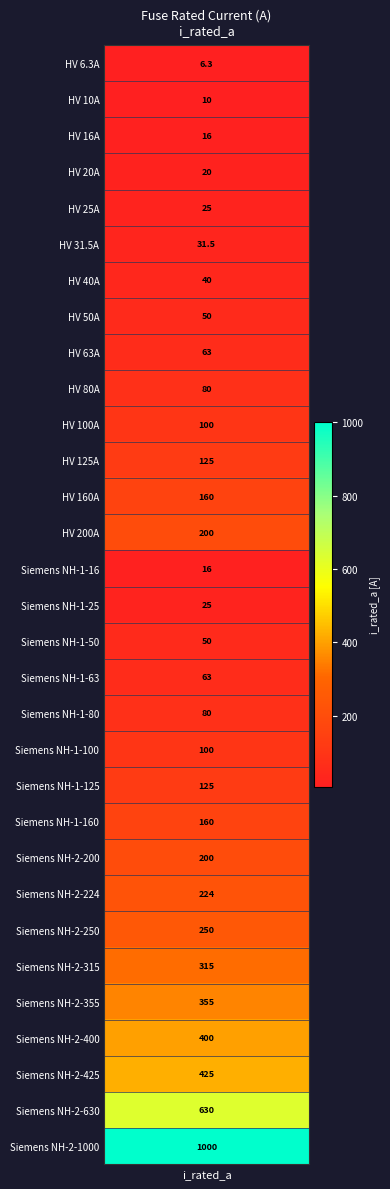

What is the minimum value shown in the chart?

6.3